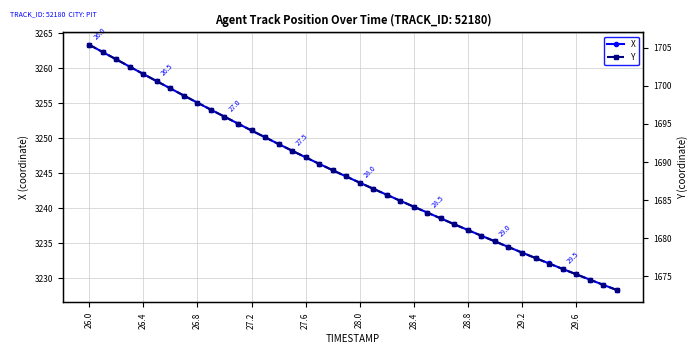

What is the lowest value of the X series?

3228.3